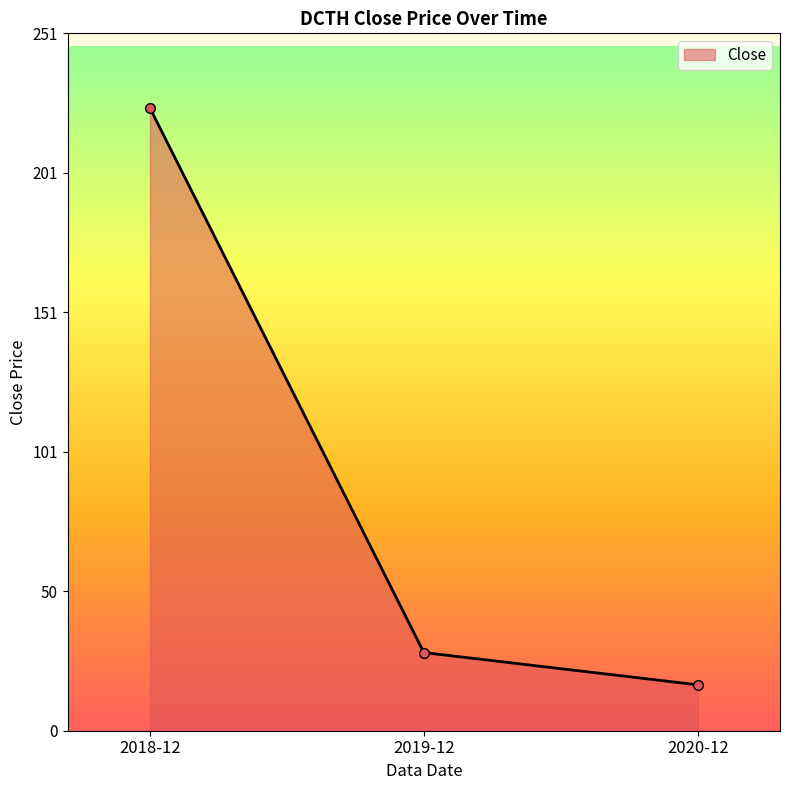

Count the number of data series in this chart.

1